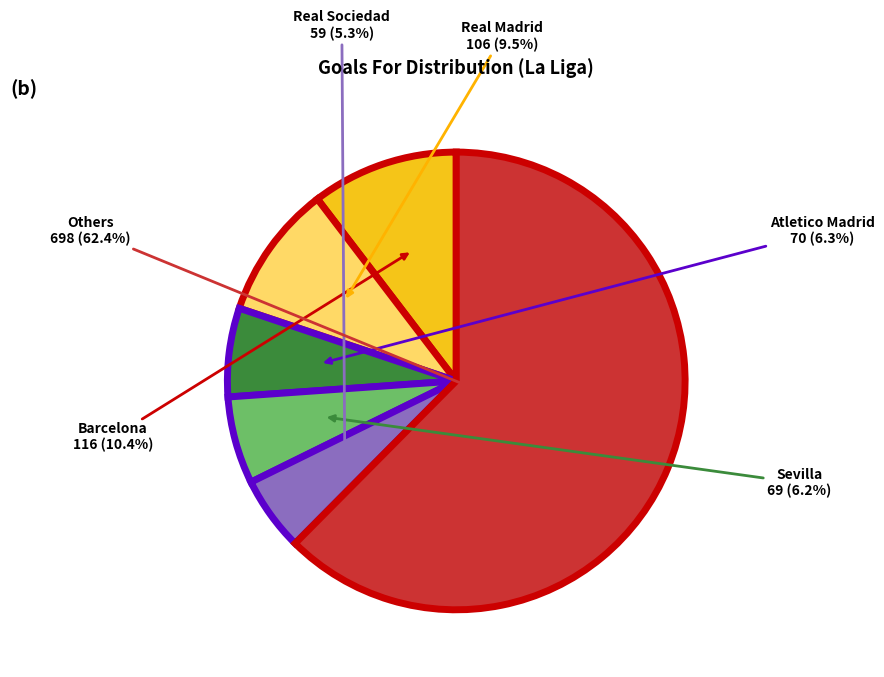

How much of the chart is everything except Real Madrid?

90.5%